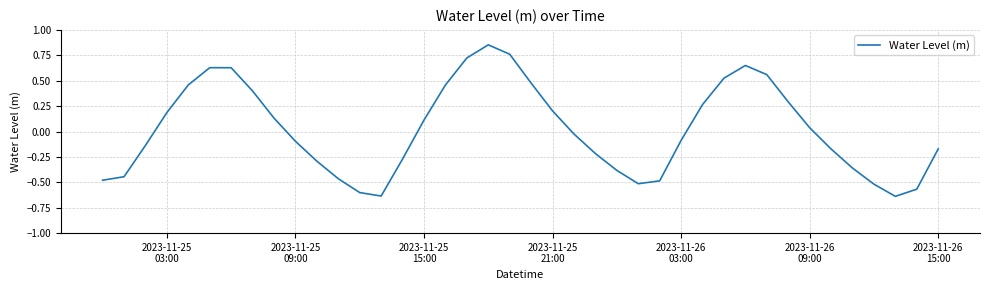

What is the difference between the maximum and minimum values?

1.5